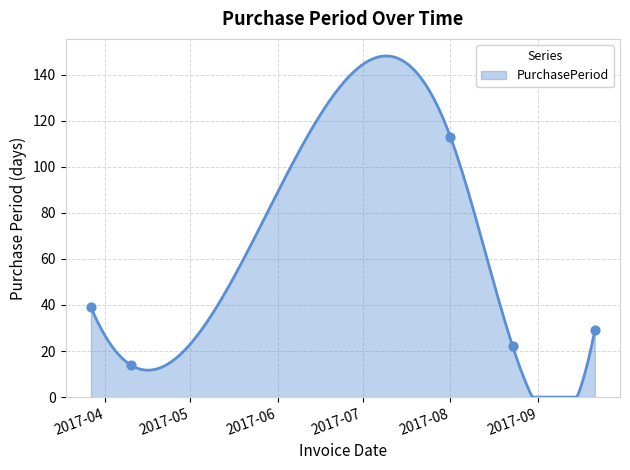

What is the ratio of the value at 2017-08-01 to the value at 2017-03-27?

2.9